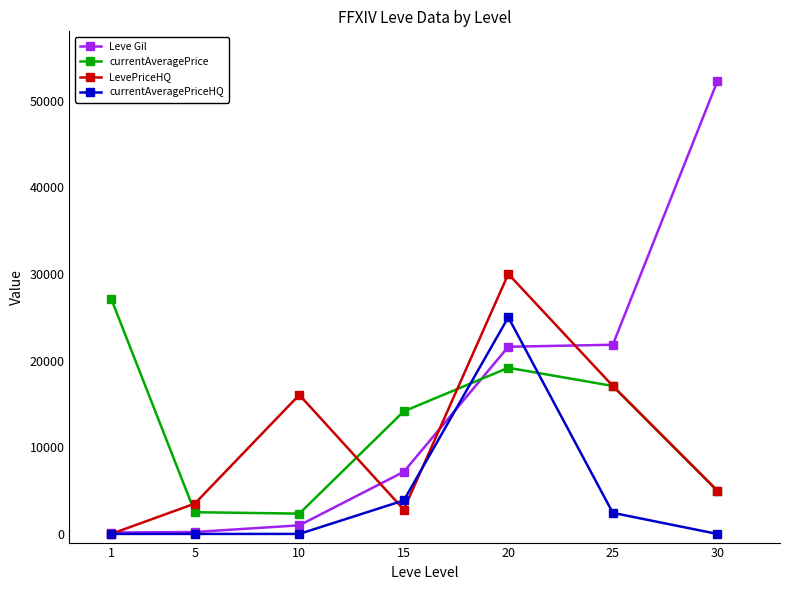

Is it true that LevePriceHQ equals 2809 at 15?

True